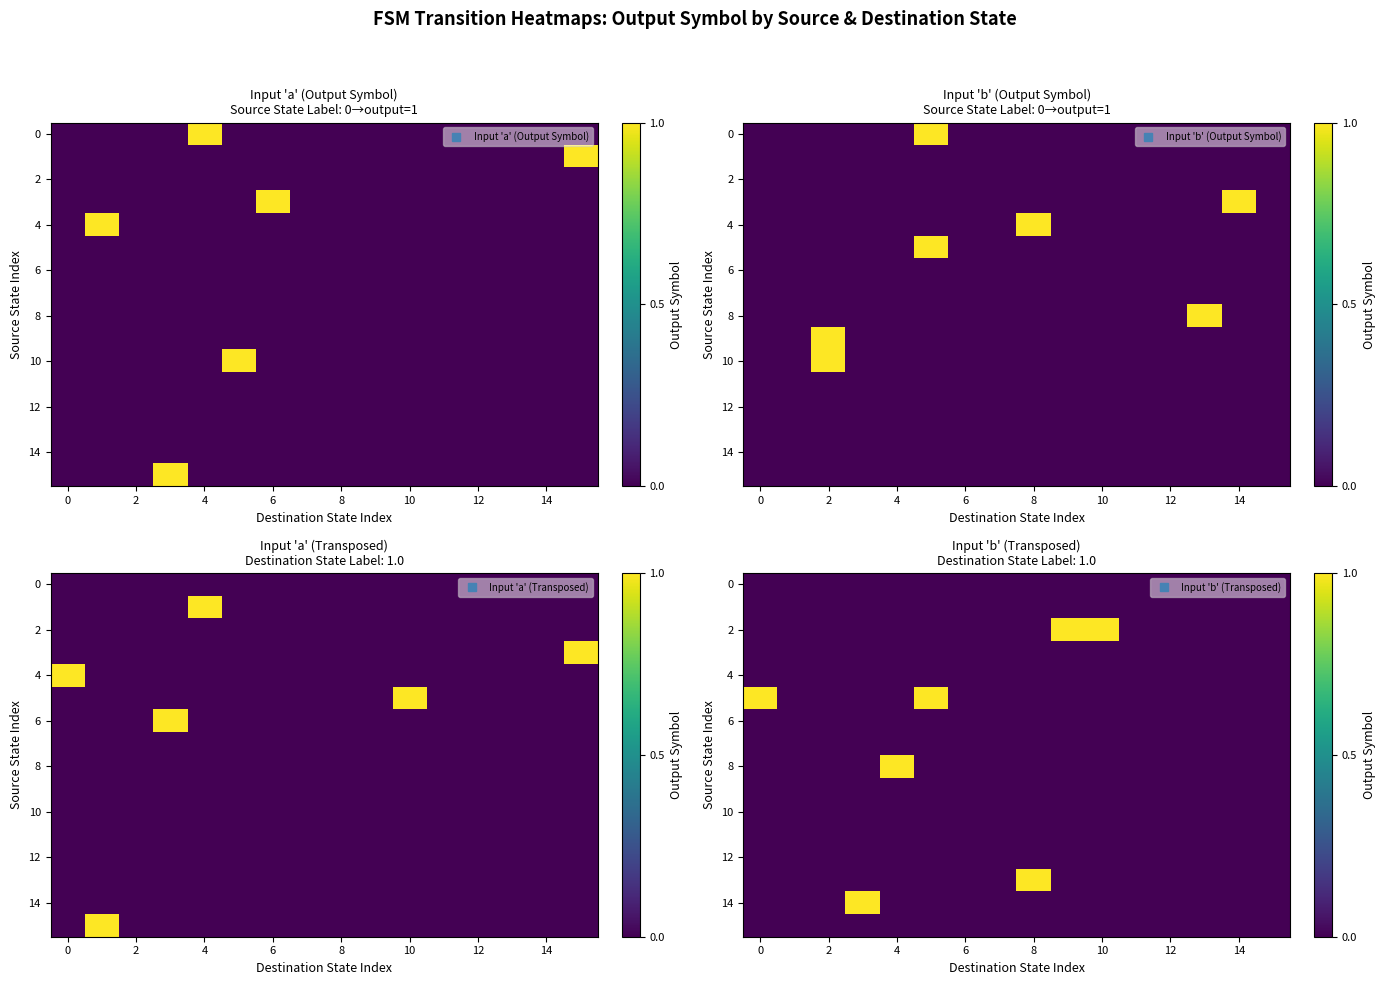

Which series has the largest total across all categories?

2